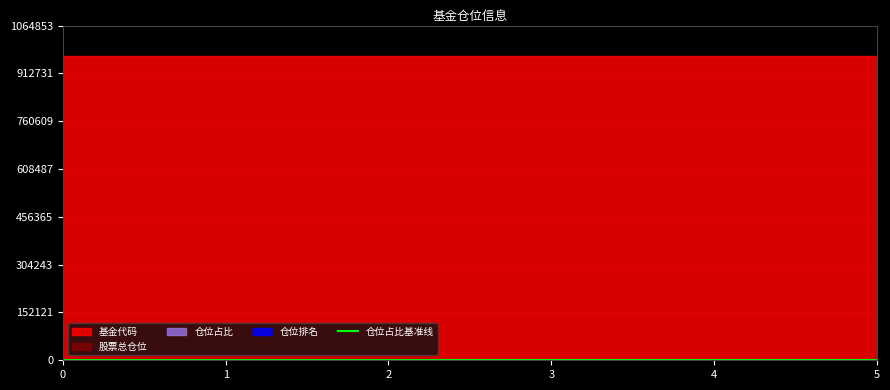

Does the chart have visible grid lines?

Yes